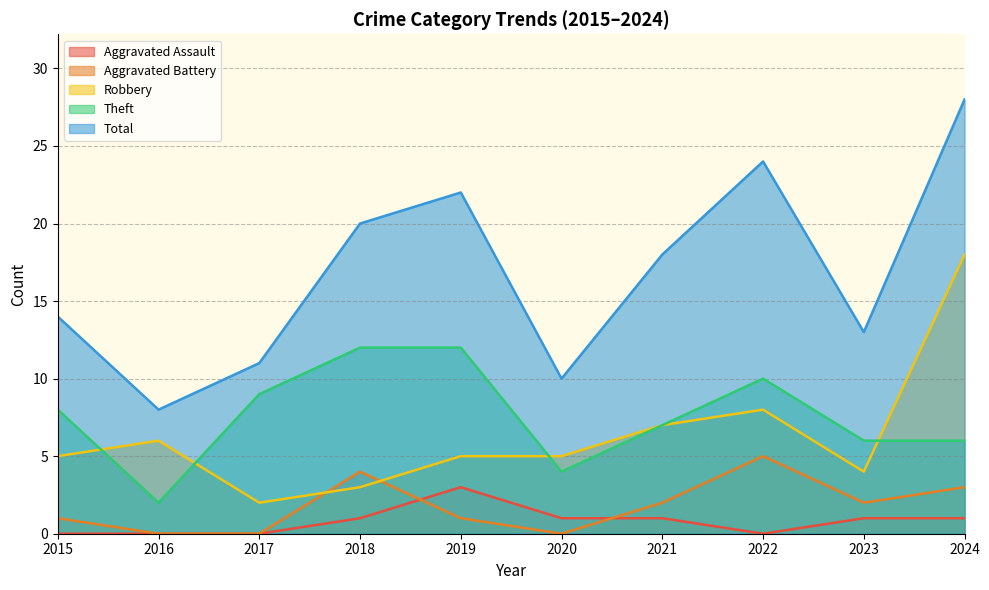

Which label corresponds to the smallest value in the chart?

2016